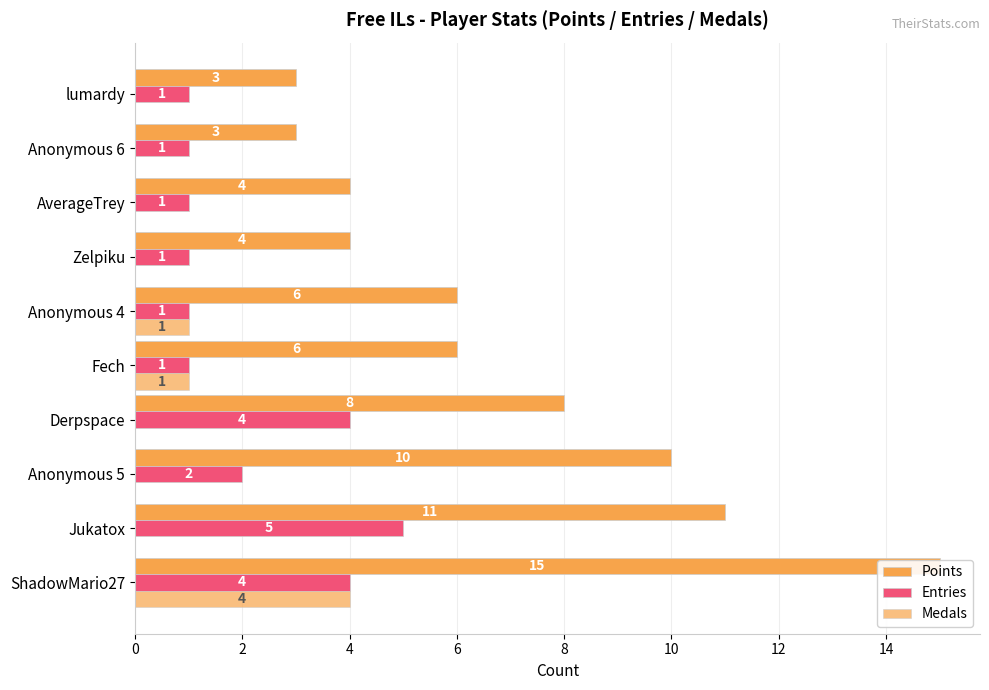

List the series in order of their peak value, lowest first.

Medals, Entries, Points